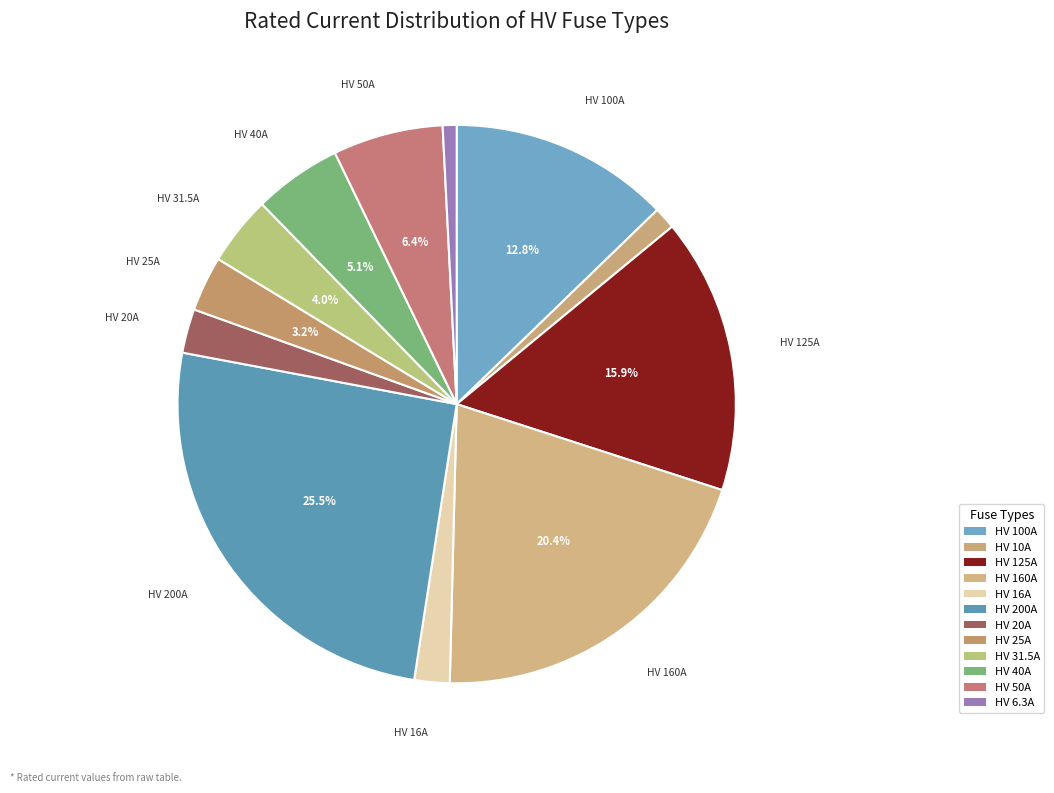

What is the largest slice in the pie chart?

HV 200A